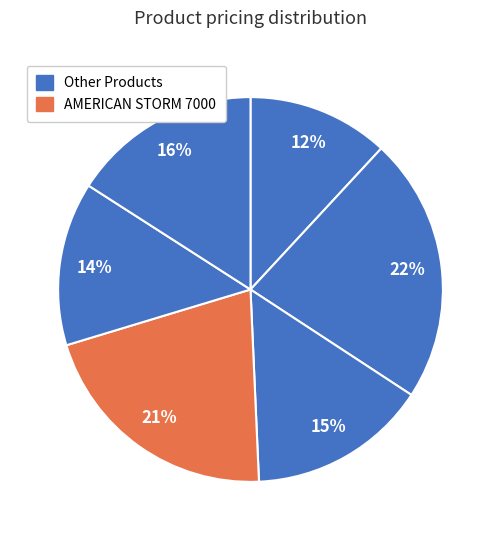

How many segments does this pie chart have?

6